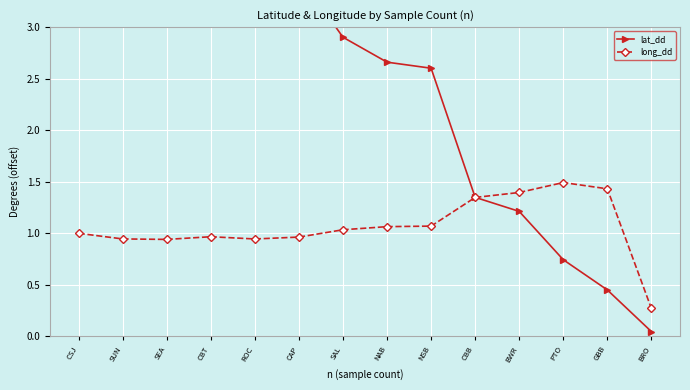

Between CBT and CAP, which series saw the biggest shift?

lat_dd